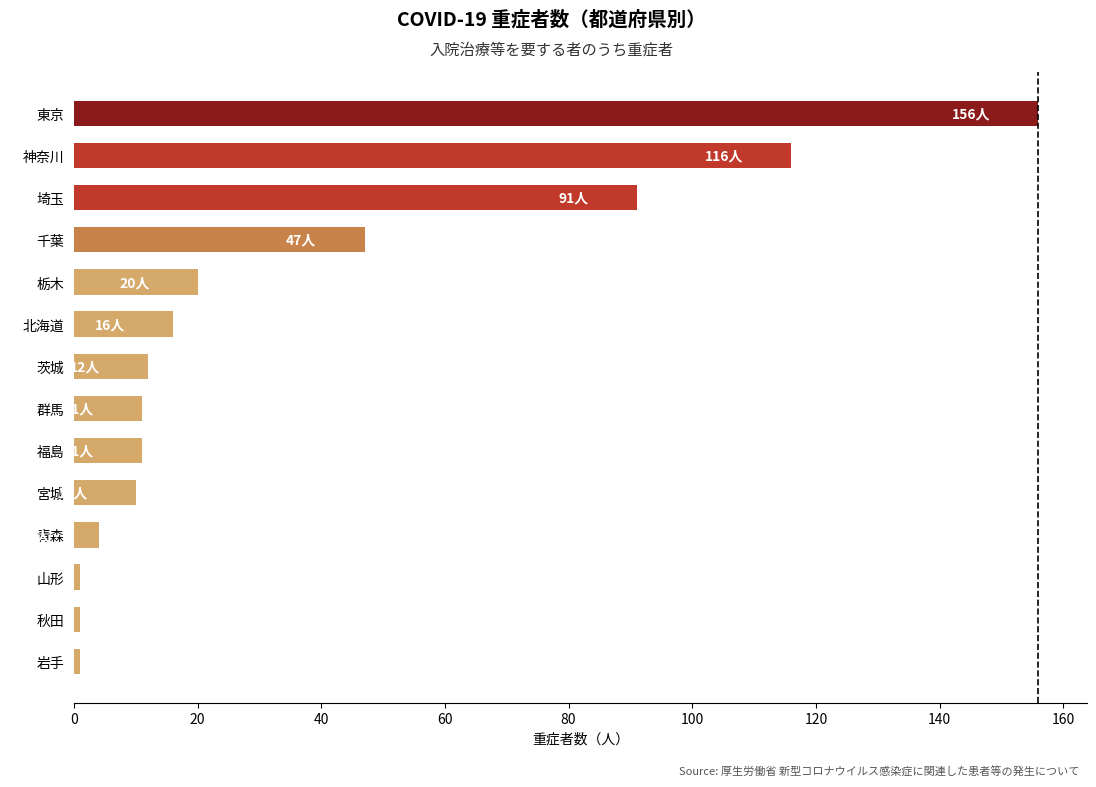

How many series are shown in this chart?

1